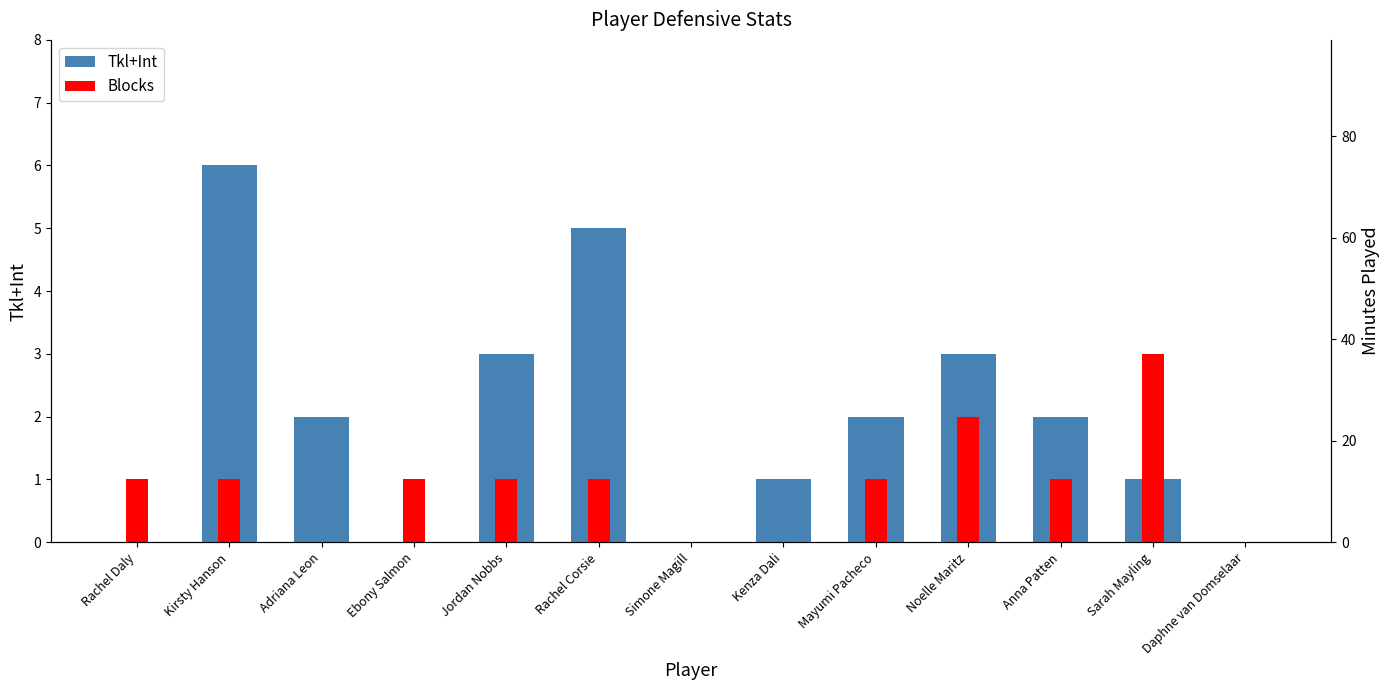

Reading right to left, list all the values displayed in this chart.

Tkl+Int: 0	1	2	3	2	1	0	5	3	0	2	6	0
Blocks: 0	3	1	2	1	0	0	1	1	1	0	1	1